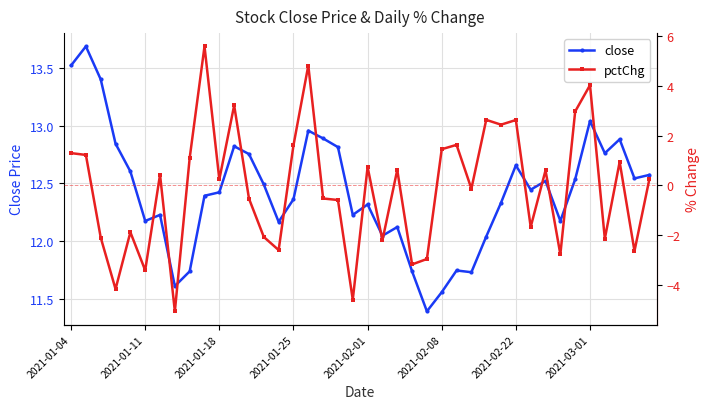

True or false: close has more than 1 interior local peaks.

True